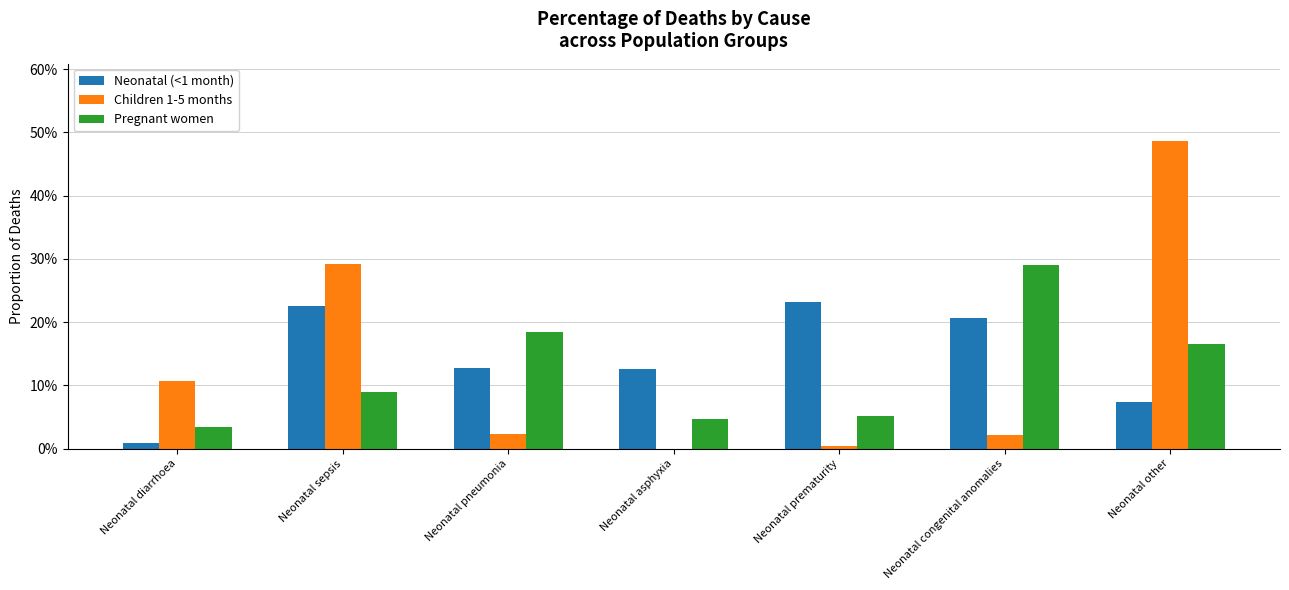

Are the bars grouped side by side (vs. stacked)?

Yes